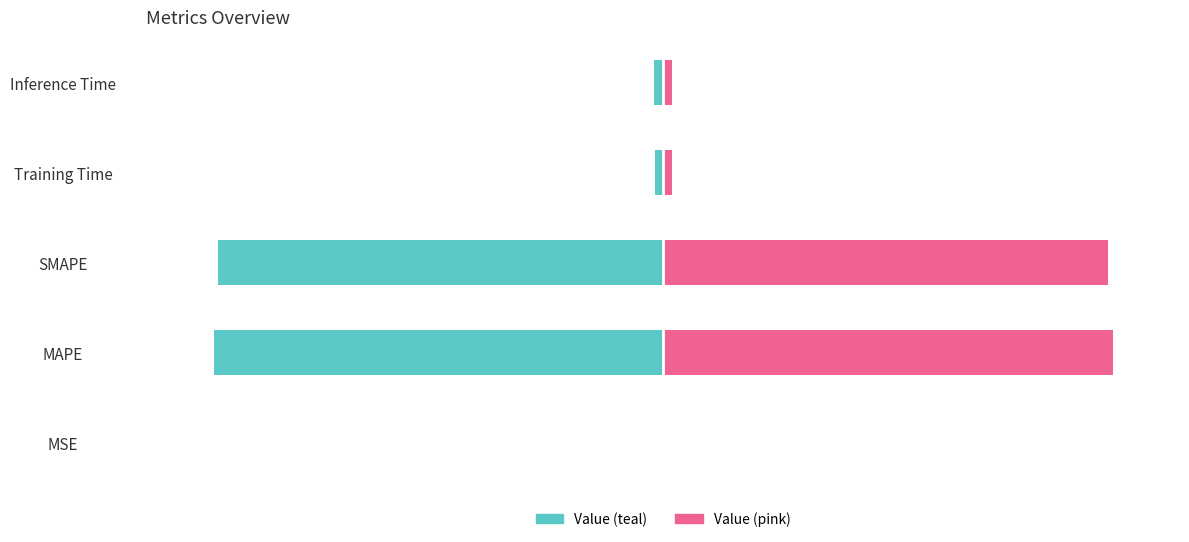

Which series has the largest range (max minus min)?

col_1 (left)